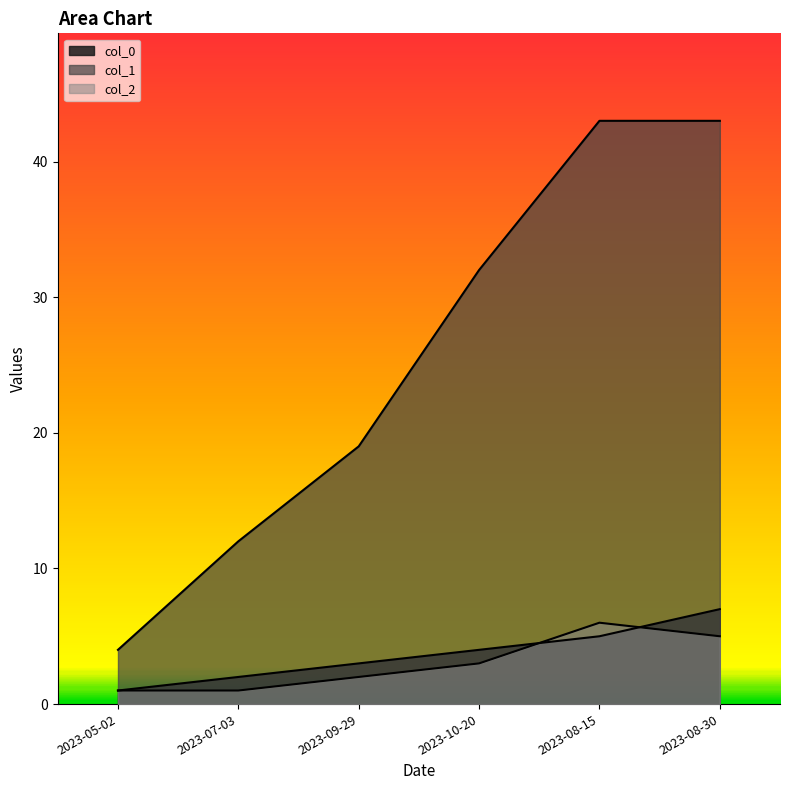

Reading left to right, extract all data points from this chart.

col_0: 1	2	3	4	5	7
col_1: 4	12	19	32	43	43
col_2: 1	1	2	3	6	5